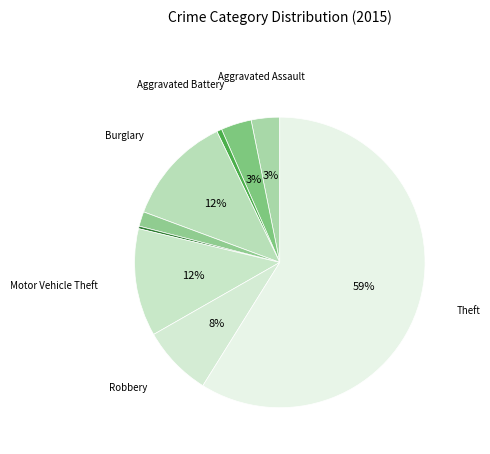

Count the number of slices in the pie.

9